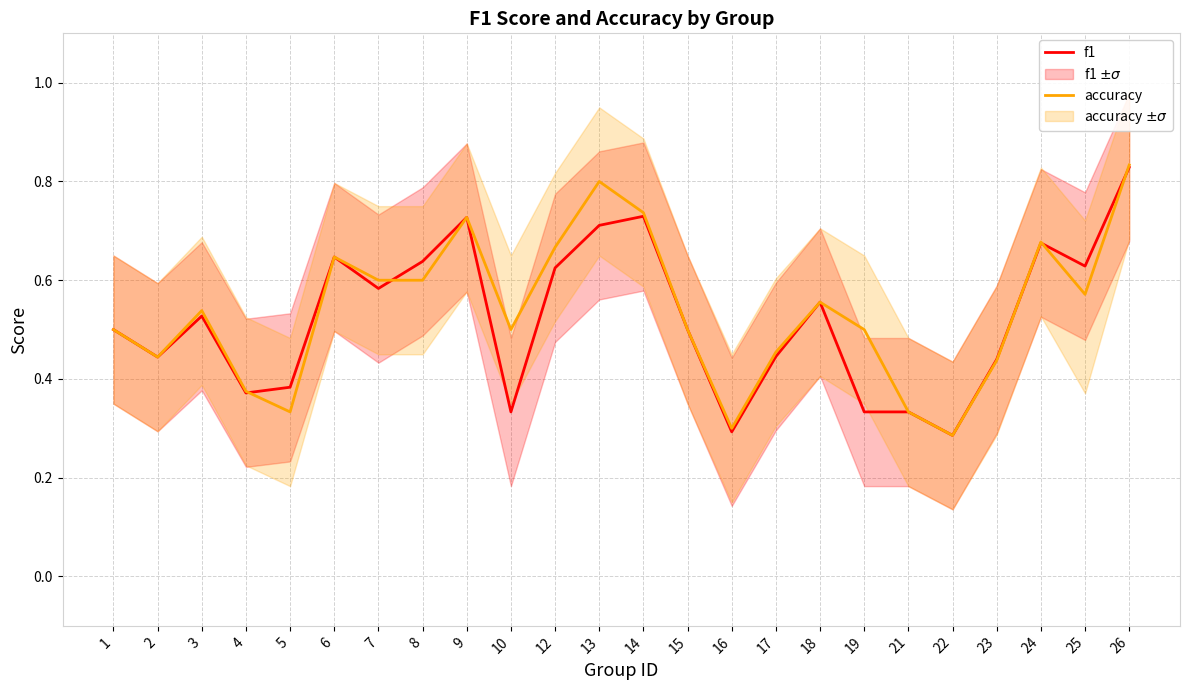

At which category does the chart reach its peak across all series?

26